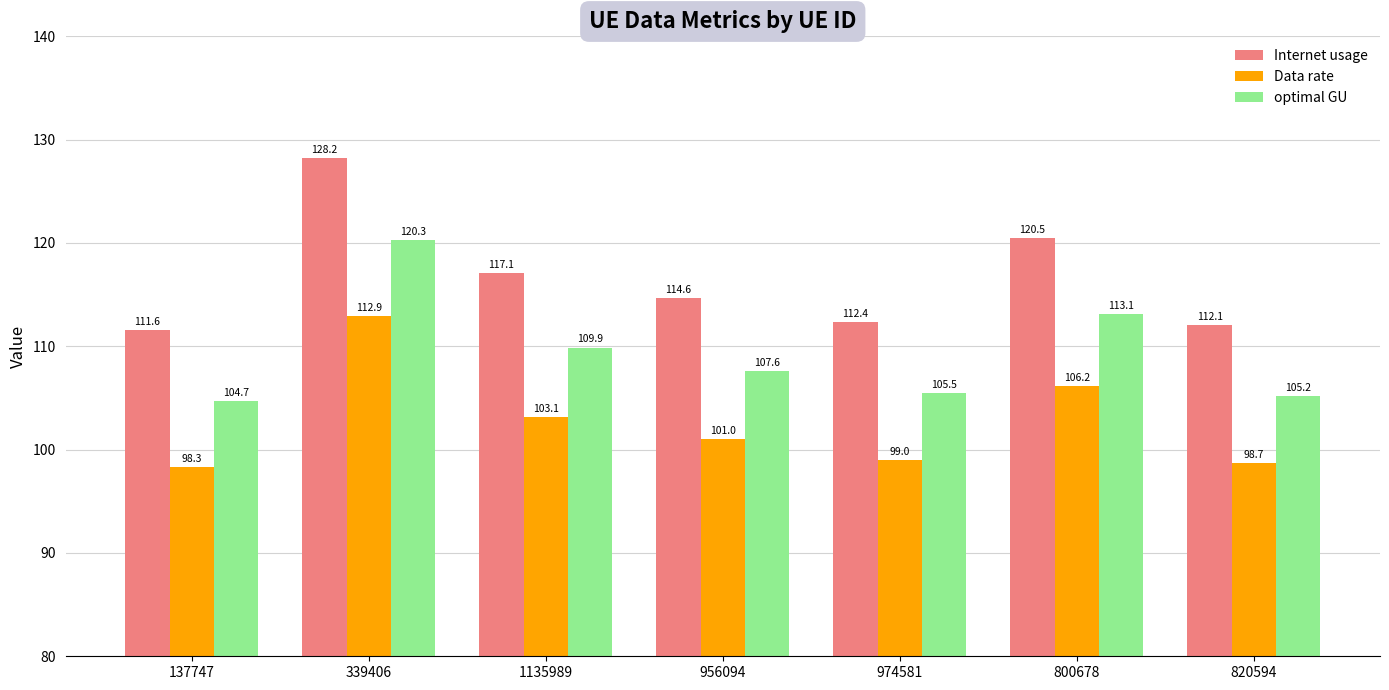

What is the smallest value displayed?

98.3